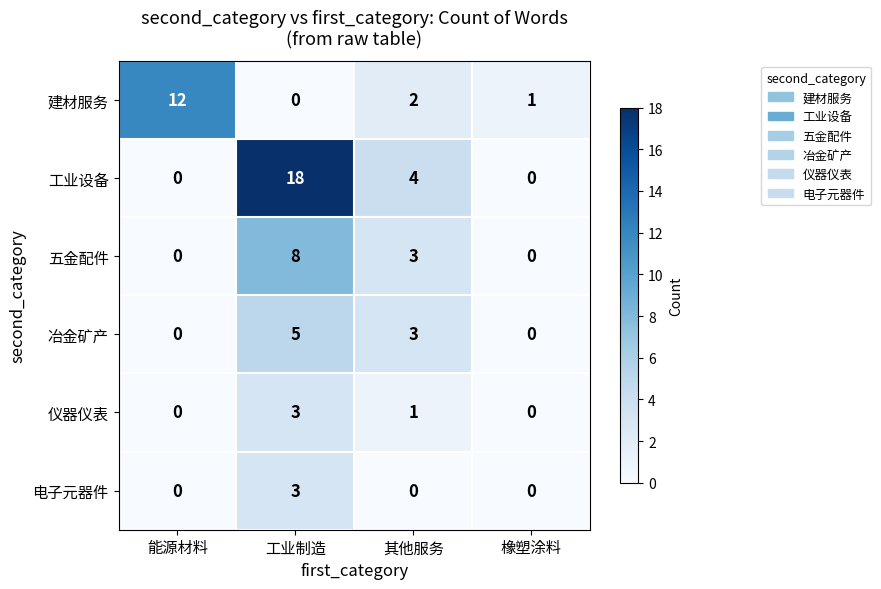

Is the value of 电子元器件 at 能源材料 greater than the value of 仪器仪表 at 其他服务?

No